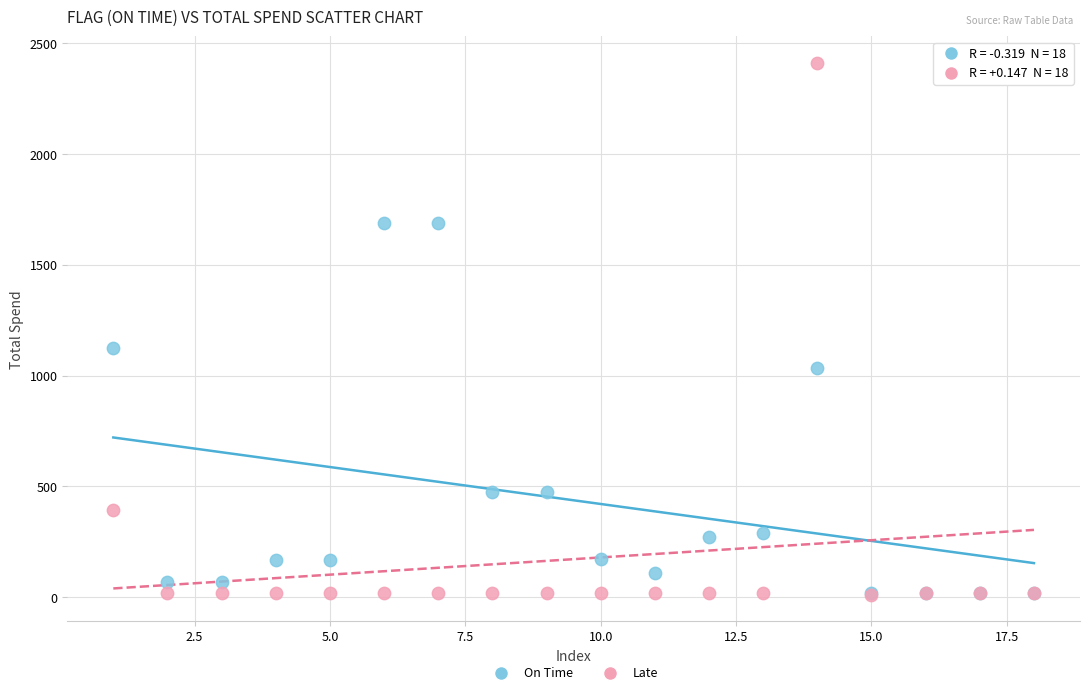

Which series reaches the maximum Y coordinate?

Late